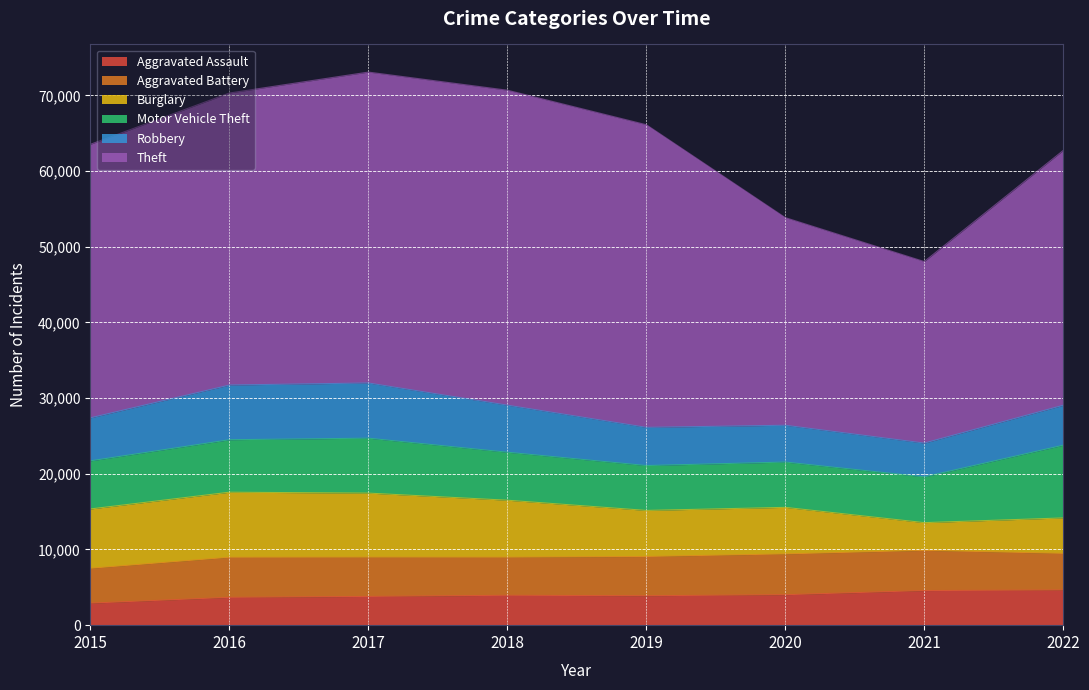

At which category does the chart reach its minimum across all series?

2015